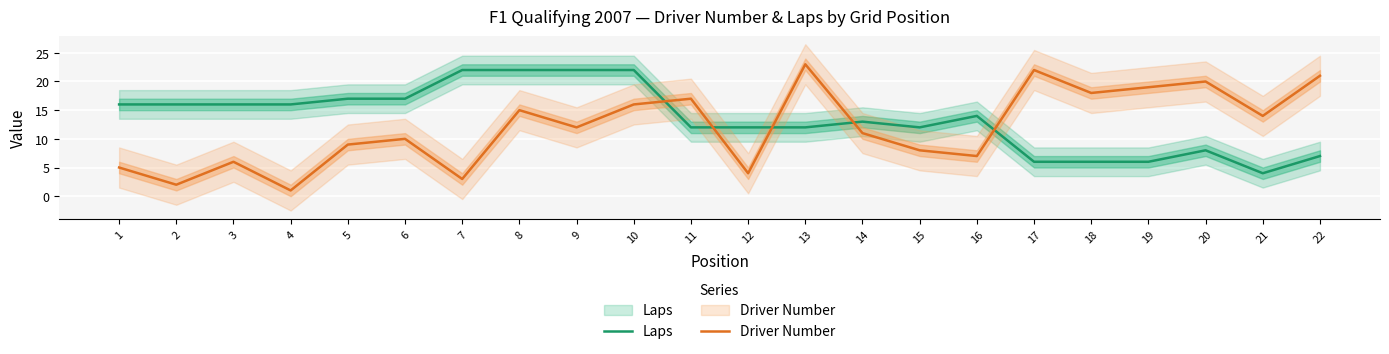

List the labels in order of Laps value, largest first.

7, 8, 9, 10, 5, 6, 1, 2, 3, 4, 16, 14, 11, 12, 13, 15, 20, 22, 17, 18, 19, 21